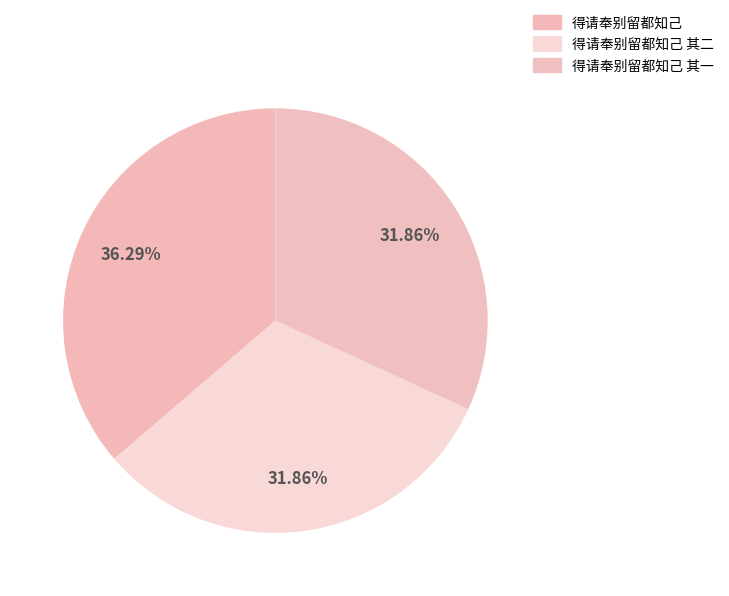

Count the number of slices in the pie.

3